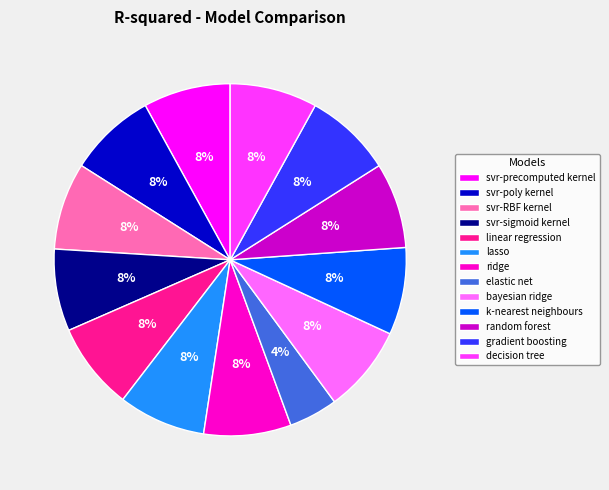

To the nearest percent, what is the average slice percentage?

8%